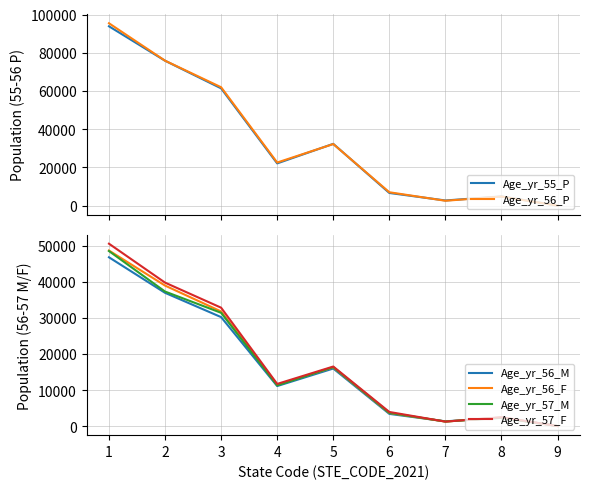

Is the value of Age_yr_56_M at 9 greater than the value of Age_yr_57_F at 2?

No